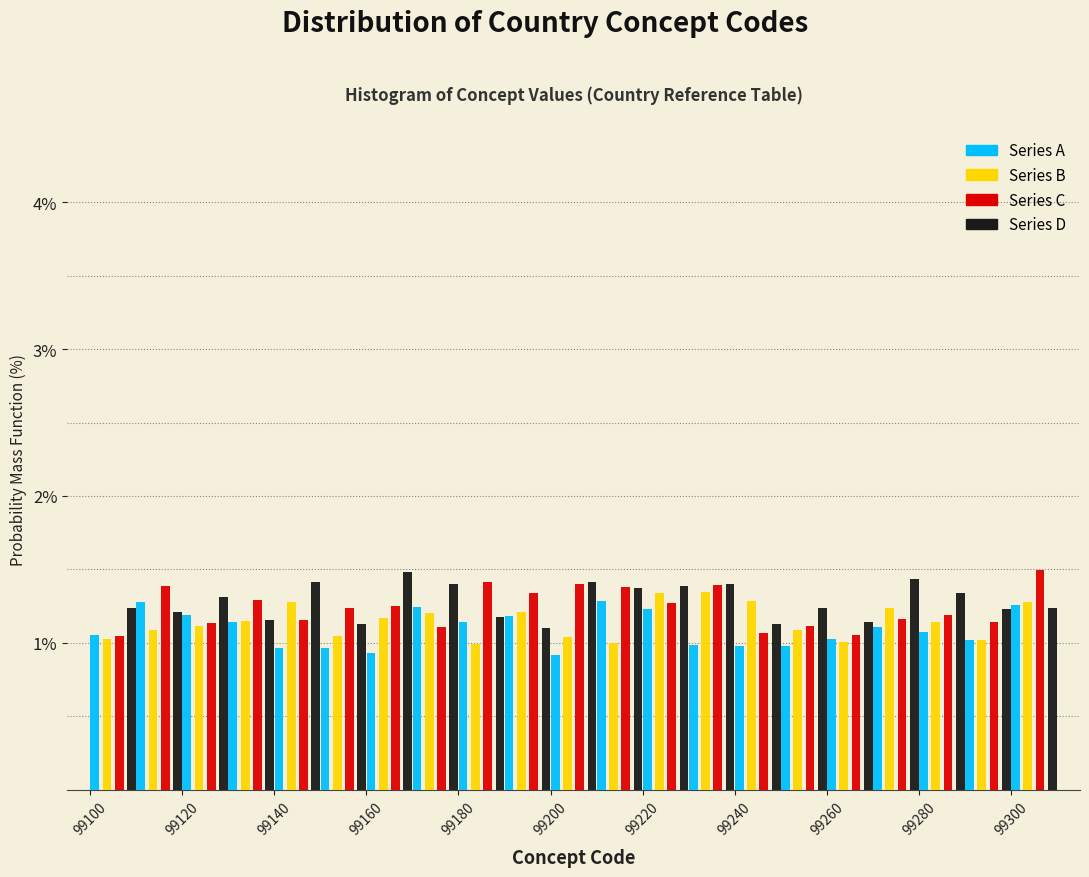

Reading left to right, list every range on the x-axis with the height of the bar of each series over it. The values are not printed on the chart, so give them approximately, as read against the axis.

99100 to 99110: Series A=1.1	Series B=1.0	Series C=1.0	Series D=1.2
99110 to 99120: Series A=1.3	Series B=1.1	Series C=1.4	Series D=1.2
99120 to 99130: Series A=1.2	Series B=1.1	Series C=1.1	Series D=1.3
99130 to 99140: Series A=1.1	Series B=1.1	Series C=1.3	Series D=1.2
99140 to 99150: Series A=1.0	Series B=1.3	Series C=1.2	Series D=1.4
99150 to 99160: Series A=1.0	Series B=1.0	Series C=1.2	Series D=1.1
99160 to 99170: Series A=0.9	Series B=1.2	Series C=1.2	Series D=1.5
99170 to 99180: Series A=1.2	Series B=1.2	Series C=1.1	Series D=1.4
99180 to 99190: Series A=1.1	Series B=1.0	Series C=1.4	Series D=1.2
99190 to 99200: Series A=1.2	Series B=1.2	Series C=1.3	Series D=1.1
99200 to 99210: Series A=0.9	Series B=1.0	Series C=1.4	Series D=1.4
99210 to 99220: Series A=1.3	Series B=1.0	Series C=1.4	Series D=1.4
99220 to 99230: Series A=1.2	Series B=1.3	Series C=1.3	Series D=1.4
99230 to 99240: Series A=1.0	Series B=1.3	Series C=1.4	Series D=1.4
99240 to 99250: Series A=1.0	Series B=1.3	Series C=1.1	Series D=1.1
99250 to 99260: Series A=1.0	Series B=1.1	Series C=1.1	Series D=1.2
99260 to 99270: Series A=1.0	Series B=1.0	Series C=1.1	Series D=1.1
99270 to 99280: Series A=1.1	Series B=1.2	Series C=1.2	Series D=1.4
99280 to 99290: Series A=1.1	Series B=1.1	Series C=1.2	Series D=1.3
99290 to 99300: Series A=1.0	Series B=1.0	Series C=1.1	Series D=1.2
99300 to 99310: Series A=1.3	Series B=1.3	Series C=1.5	Series D=1.2